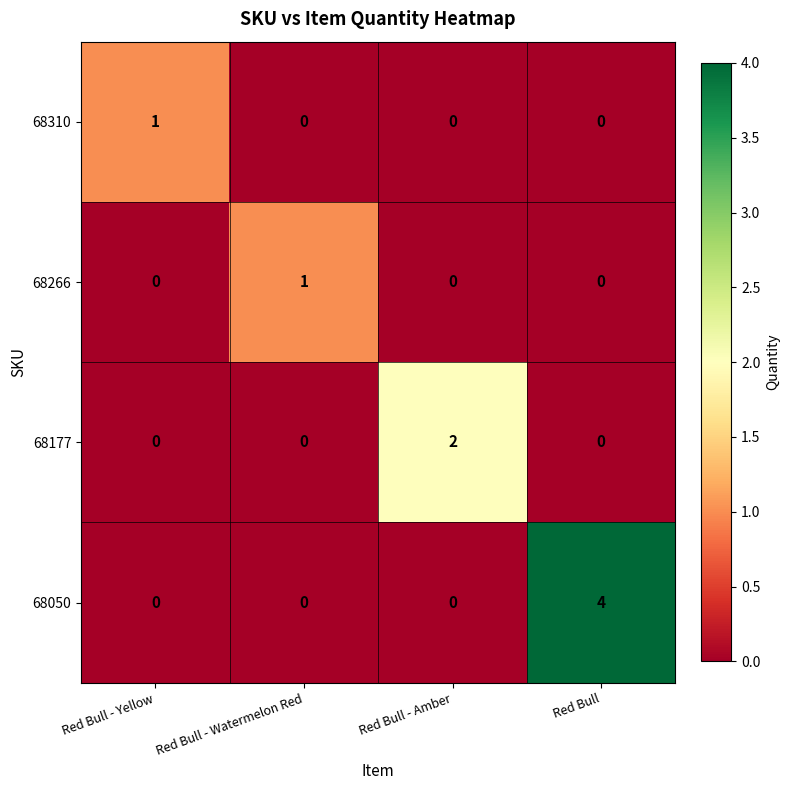

The value of 68050 at Red Bull - Amber is 0. True or false?

True